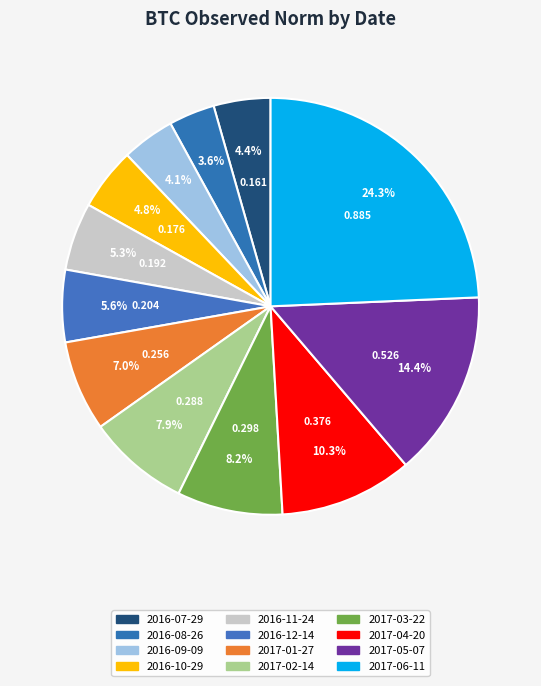

Count the number of slices in the pie.

12